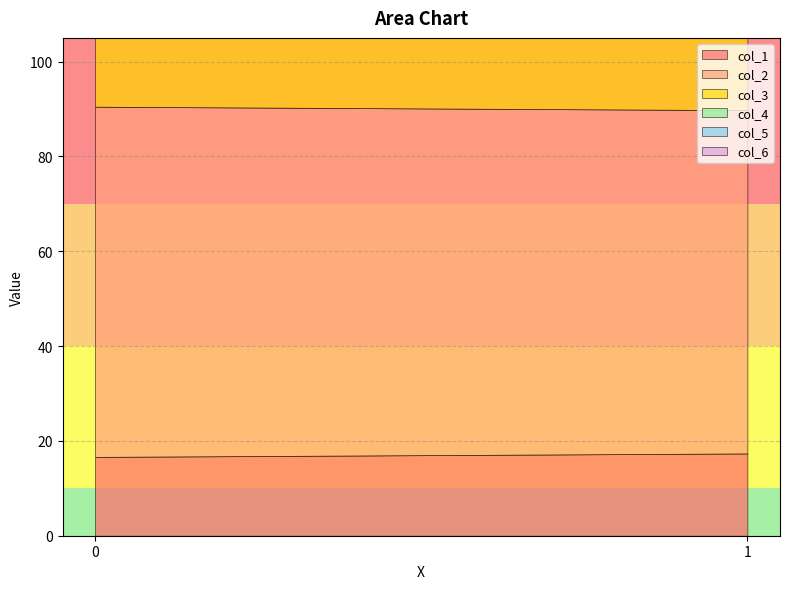

Which series changed the most between 0 and 1?

col_3